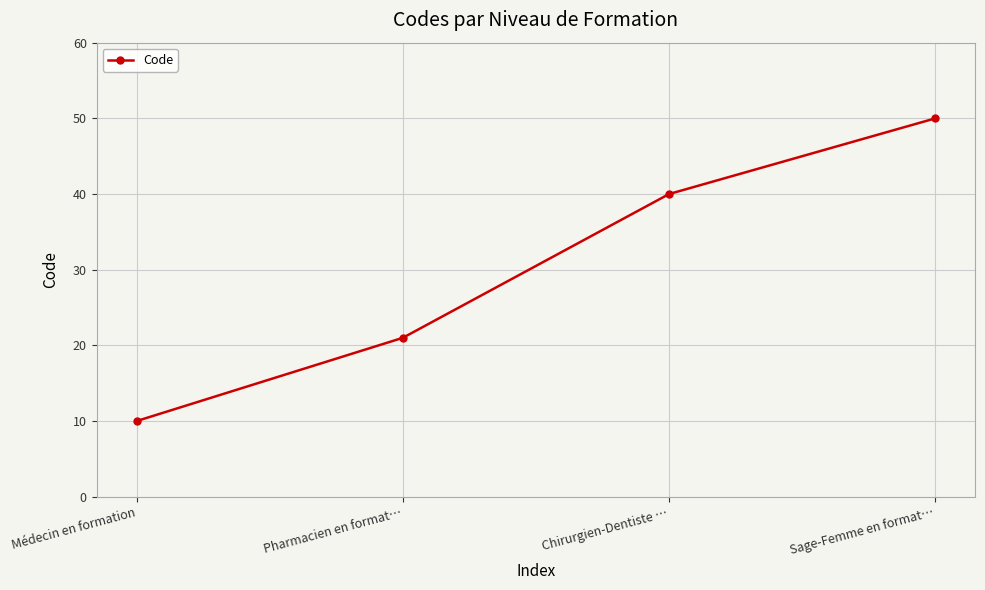

Reading right to left, what are all the values shown in this chart?

50	40	21	10